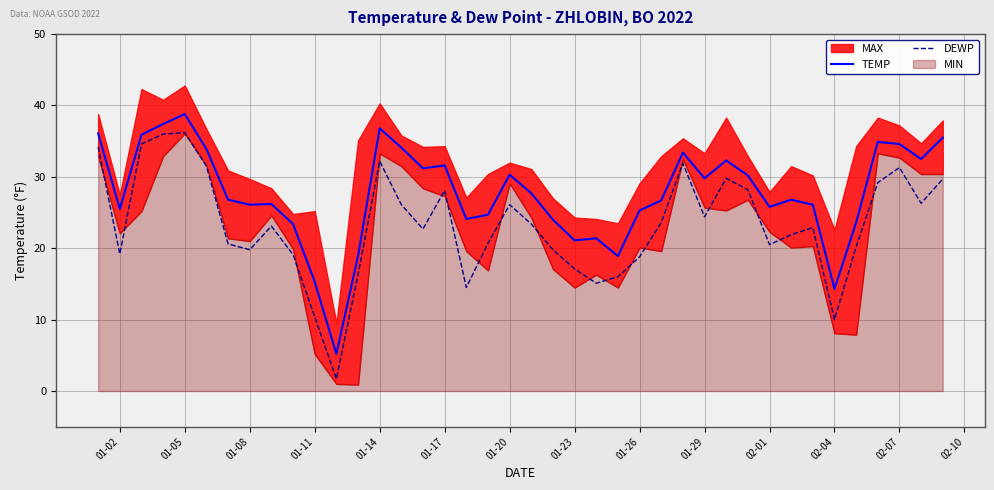

What is the minimum value for TEMP?

5.2